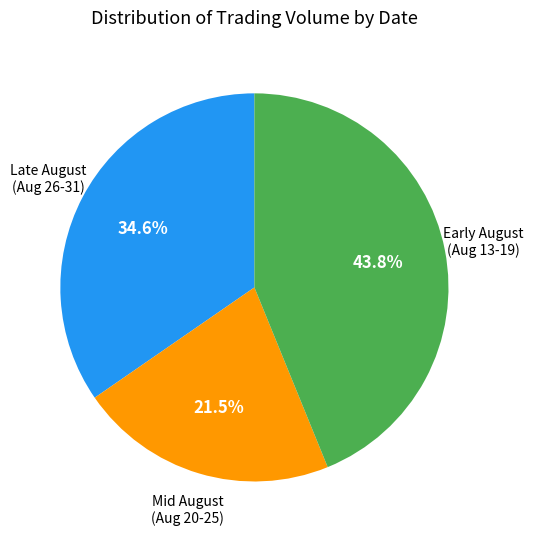

Rank the categories by value from highest to lowest.

Early August (Aug 13-19), Late August (Aug 26-31), Mid August (Aug 20-25)